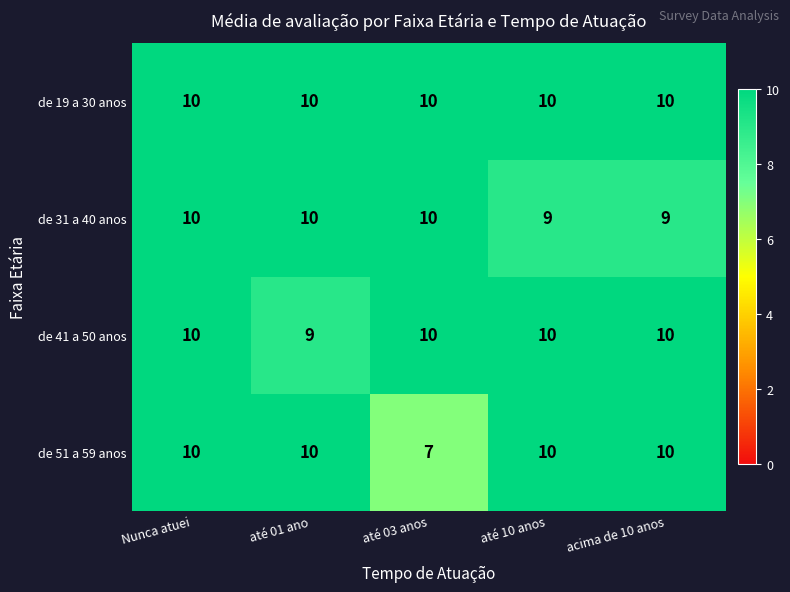

Count the de 41 a 50 anos values in the range 10 to 11.

4